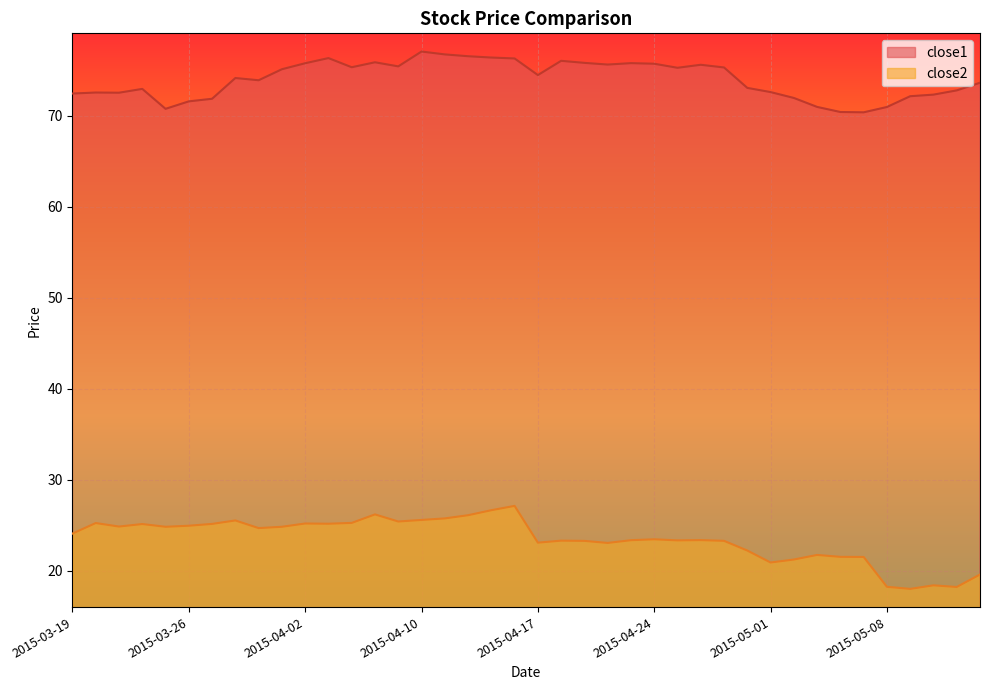

The value of close1 at 2015-05-13 is 72.8. True or false?

True